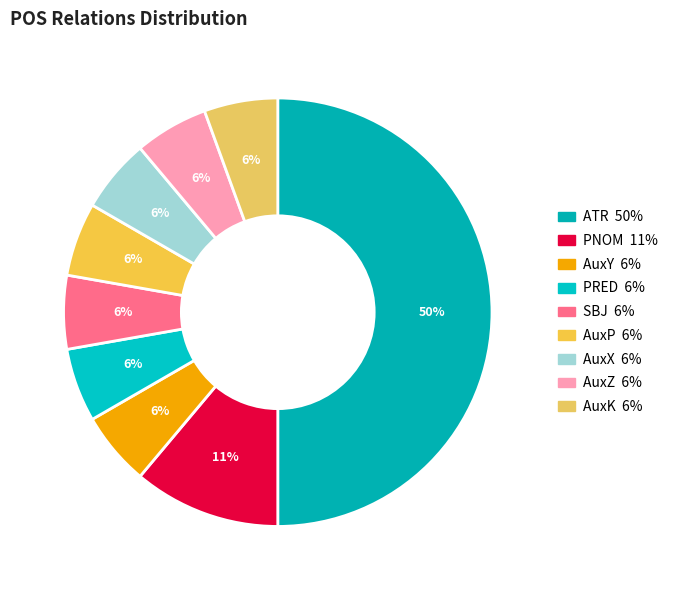

How much of the chart is everything except AuxY?

94.4%